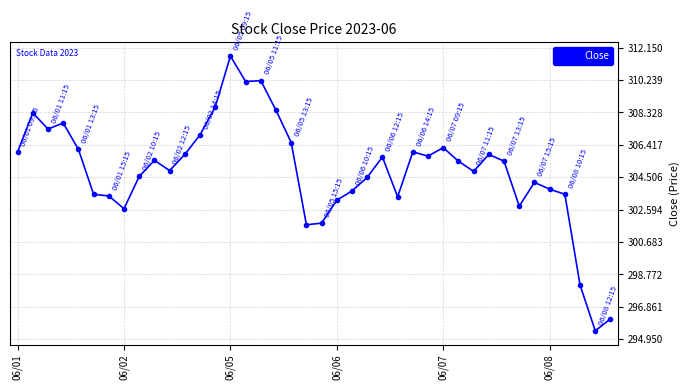

What is the average value?

304.9